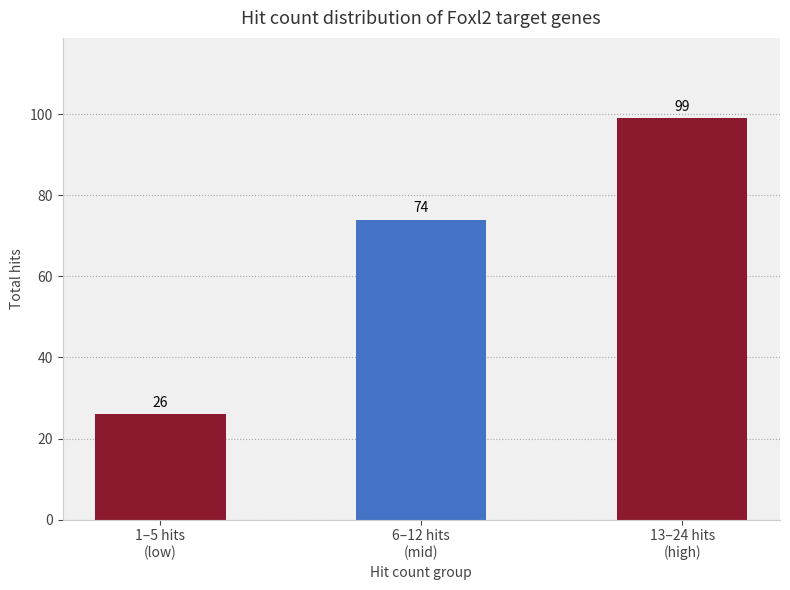

List the labels in order of value, largest first.

13–24 hits
(high), 6–12 hits
(mid), 1–5 hits
(low)